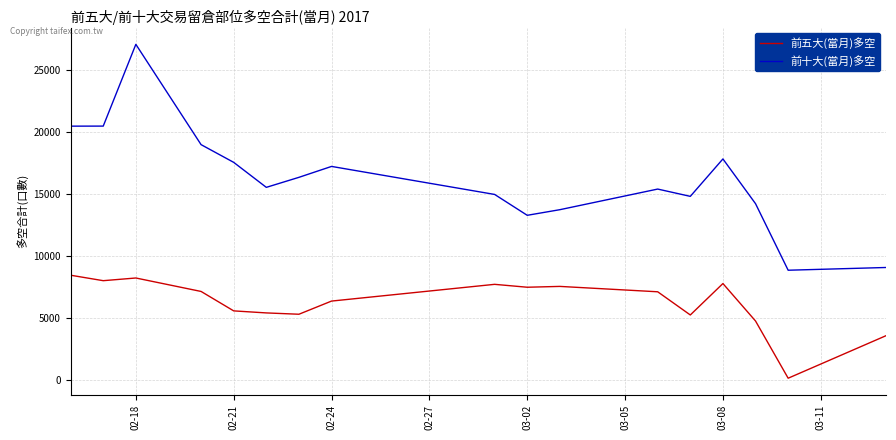

What is the maximum value for 前五大(當月)多空?

8449